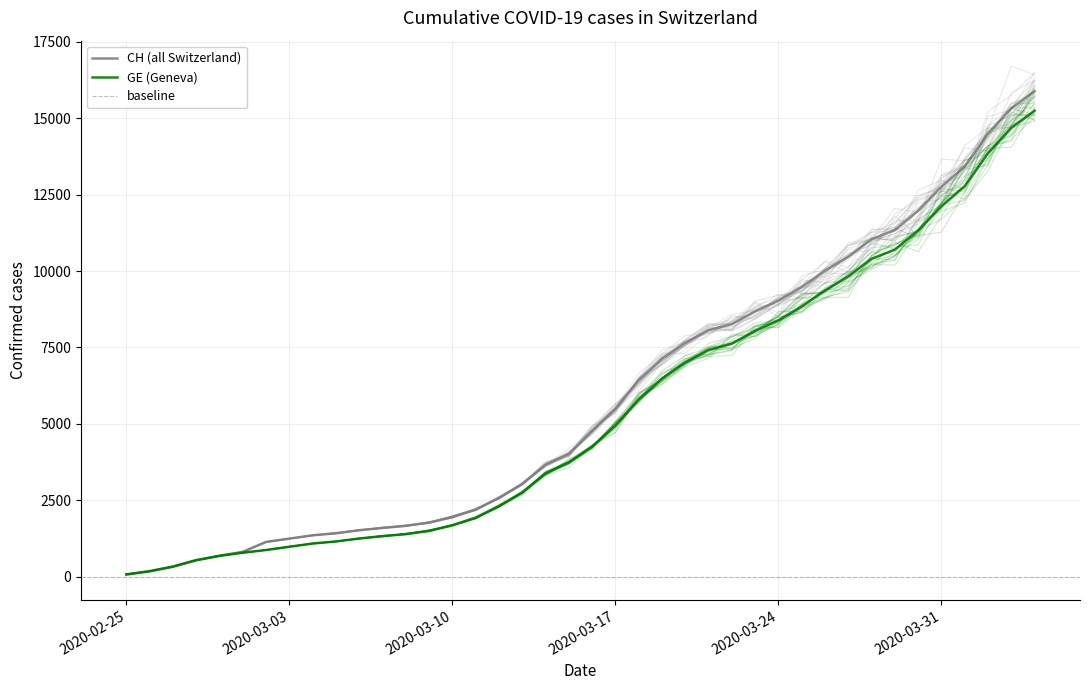

What is the difference between the CH values at 2020-03-18 and 2020-03-10?

4485